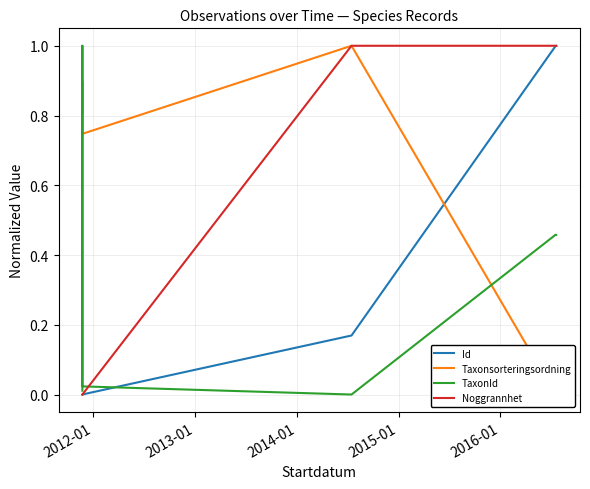

Is this an area chart (filled region under the line)?

No